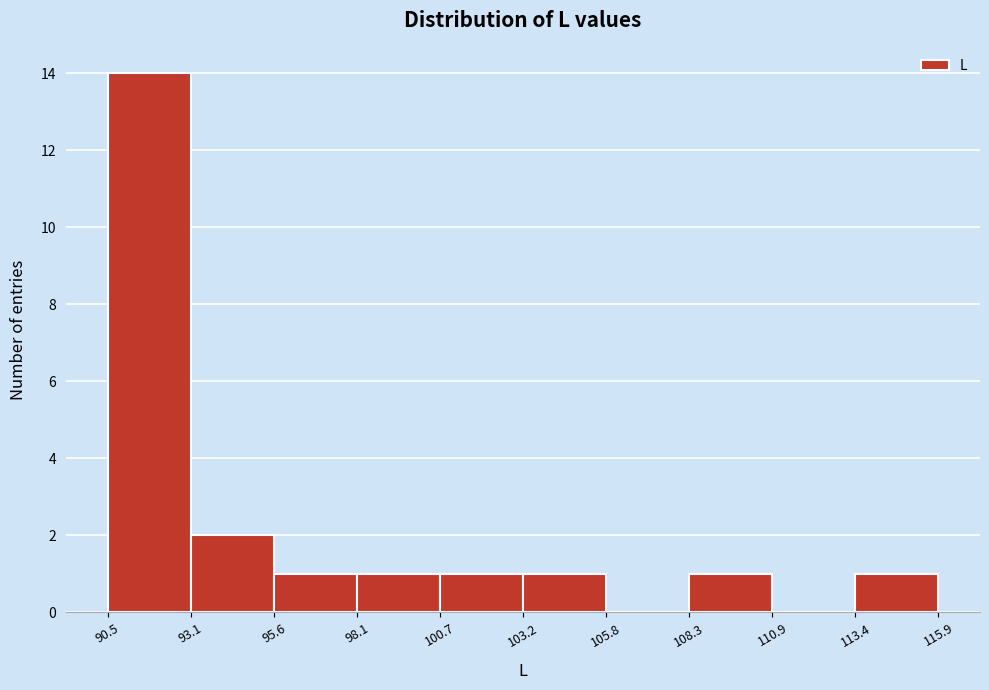

Which range on the x-axis has the tallest bar?

90.5 to 93.1